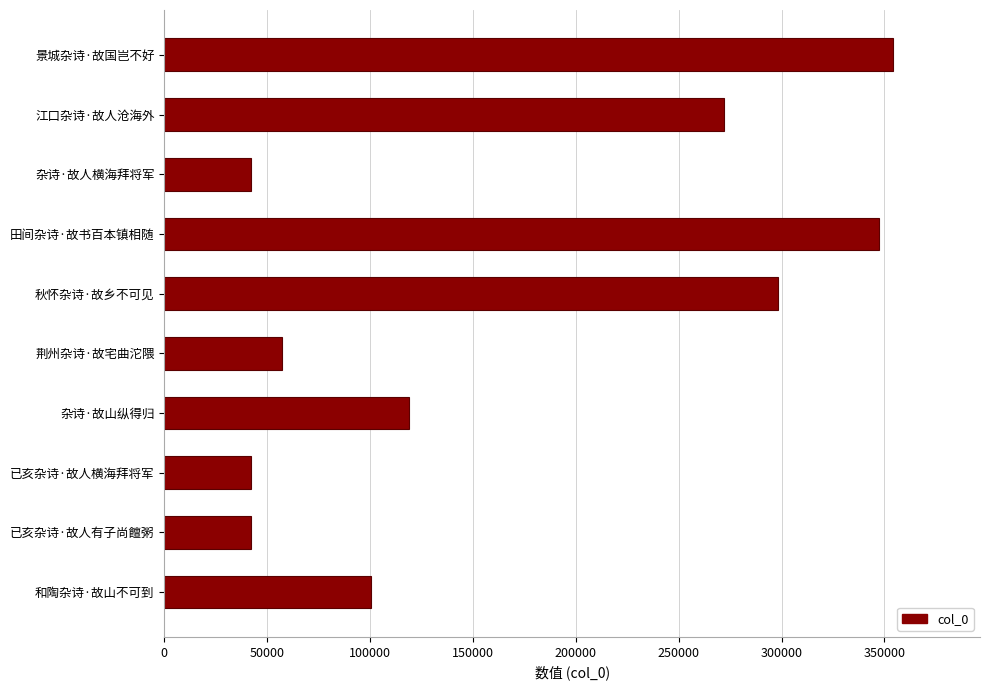

The value at 杂诗·故山纵得归 is 118896. True or false?

True